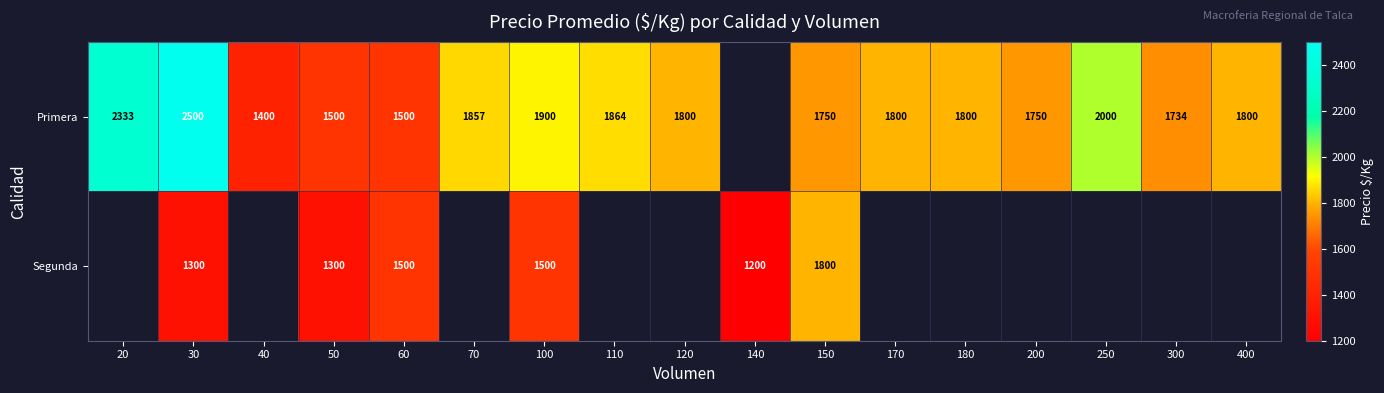

True or false: Primera has a value of 2140 at 50.

False